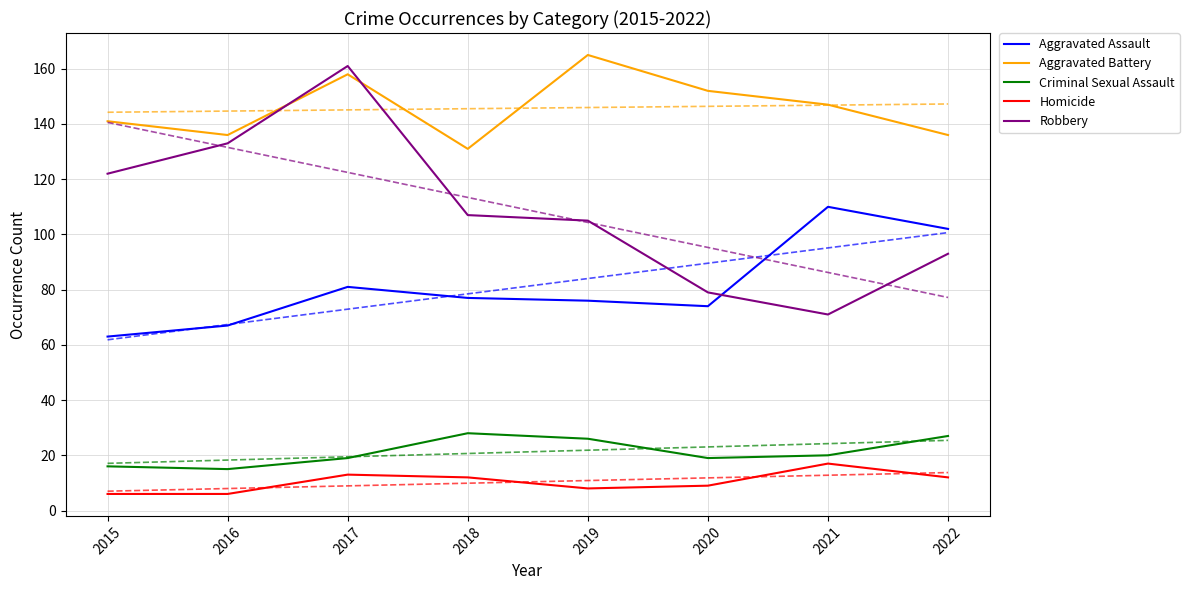

Which series has the widest spread of values?

Robbery